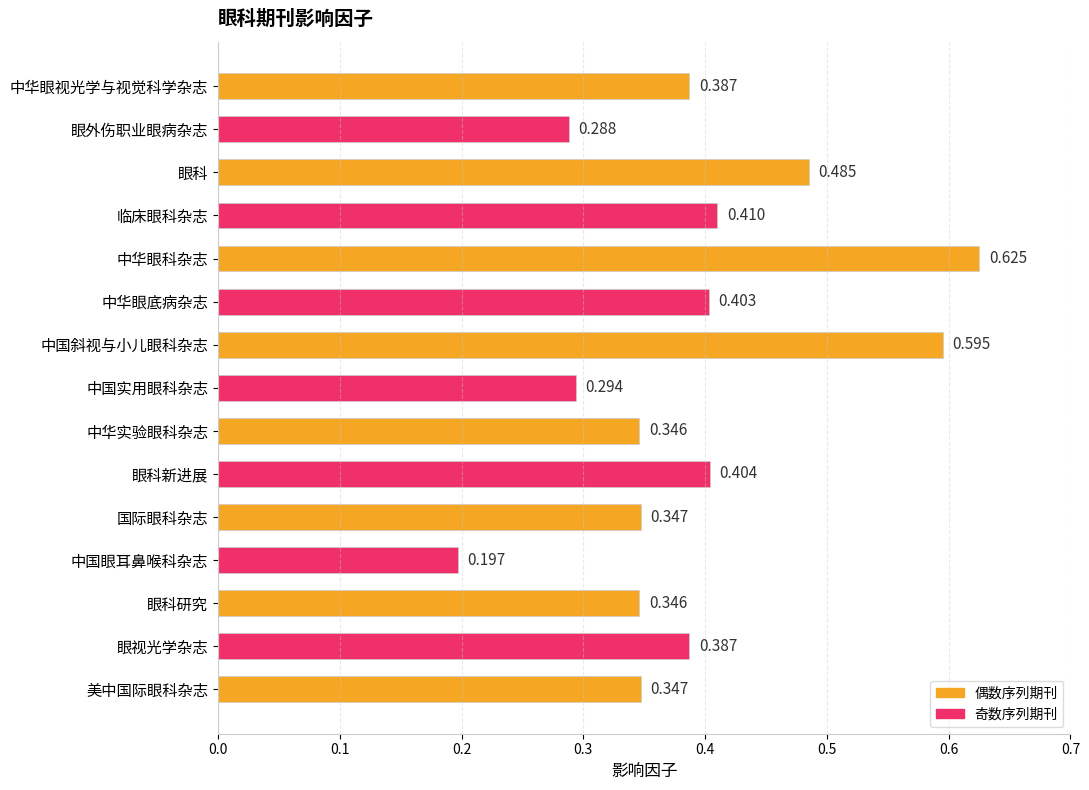

Where is the data nearest to the value 0?

中国眼耳鼻喉科杂志